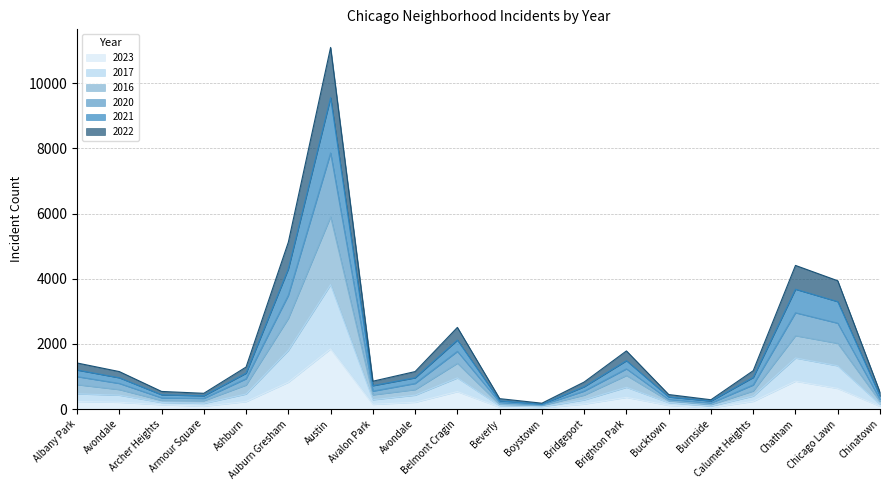

In 2020, how many points are lower than both neighbors (excluding endpoints)?

4